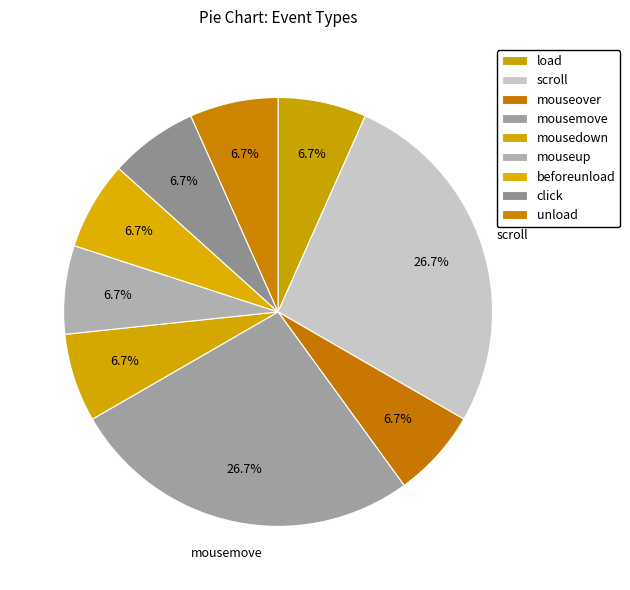

What percentage is the load slice, to the nearest percent?

7%